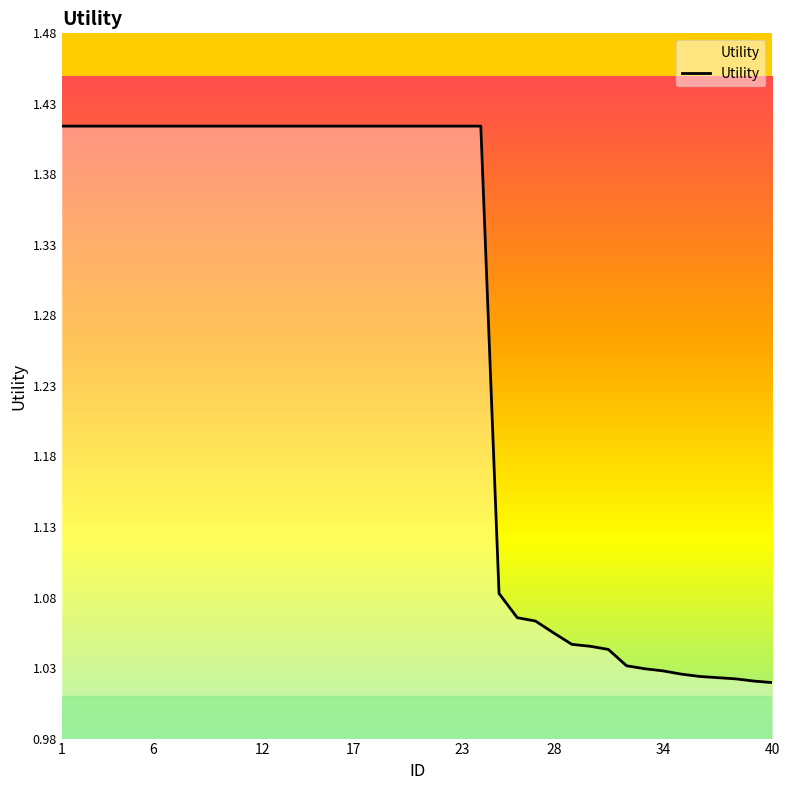

What is the difference between the maximum and minimum values?

0.4